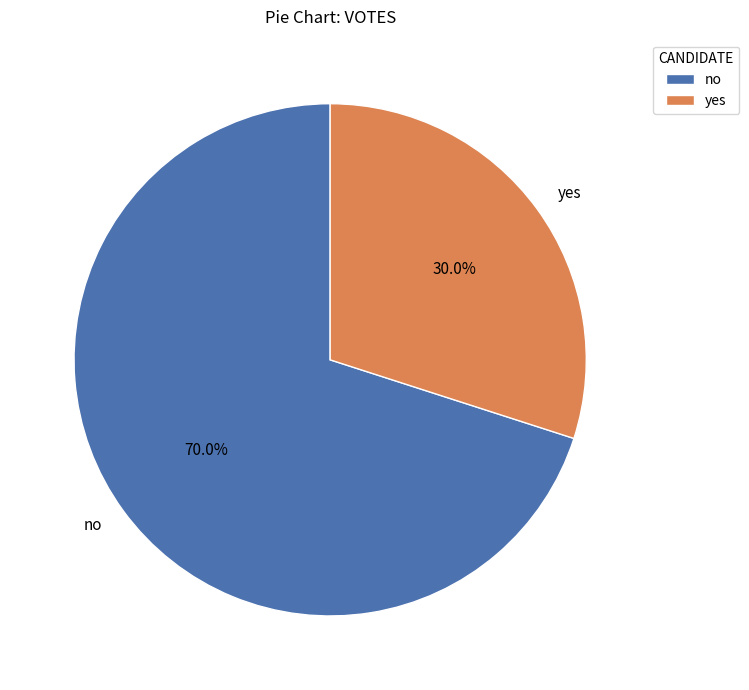

Does yes represent more than half of the total?

No